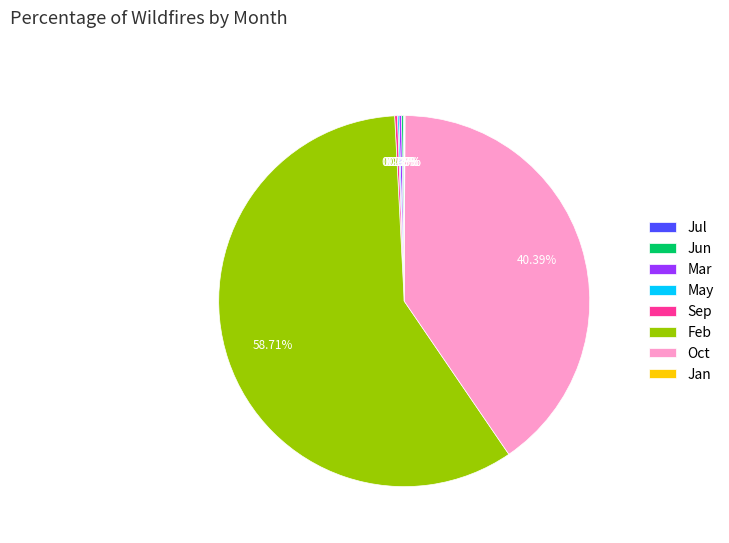

Is Feb the majority of the pie?

Yes